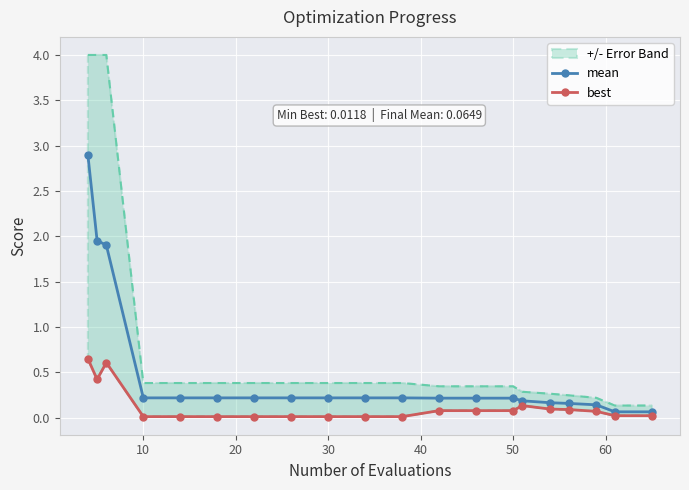

Rank the series at 50 from lowest to highest value.

best, mean